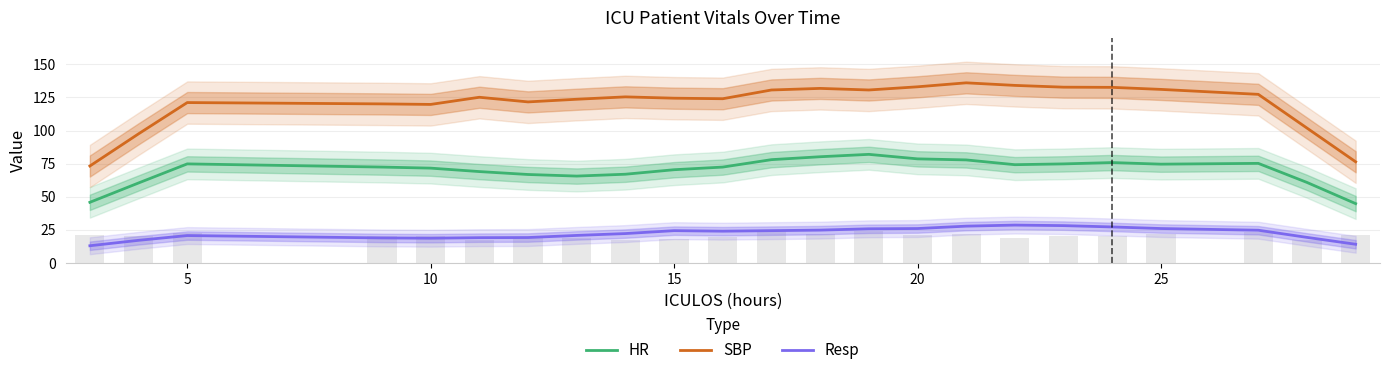

Which series has the widest spread of values?

SBP